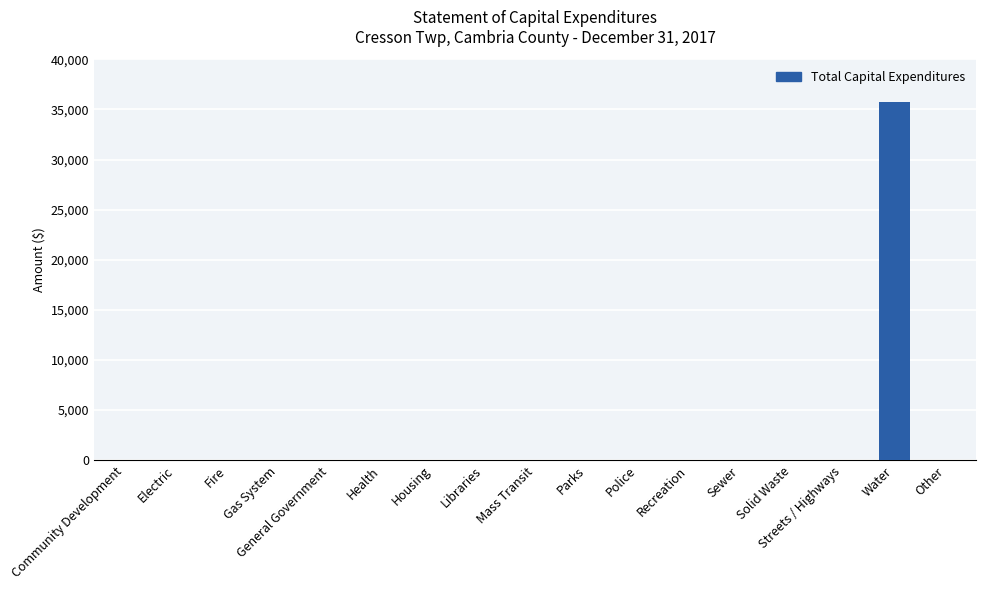

Are the bars horizontal?

No